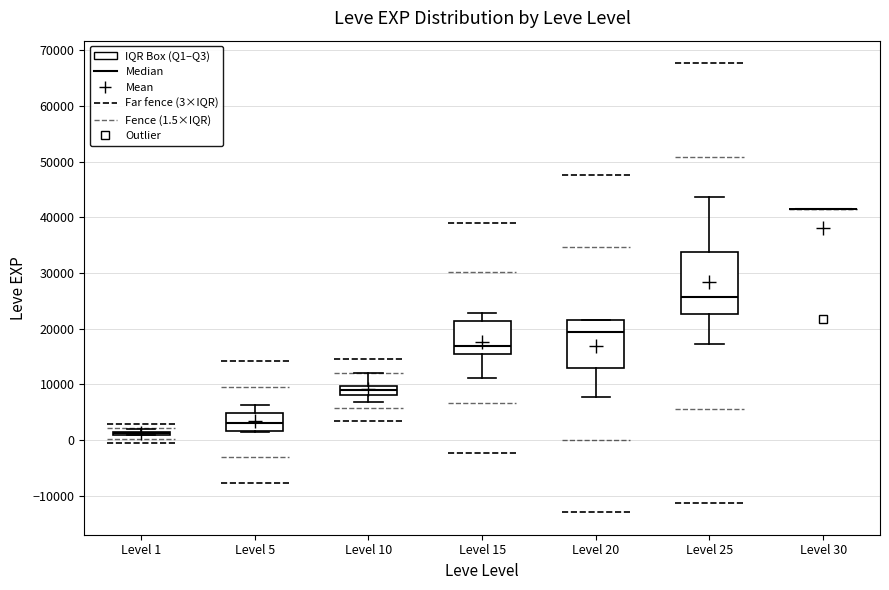

Reading left to right, transcribe this box plot: for each box, give where its median line is, the range the box spans, and where its two whiskers end, as read against the y-axis. The values are not printed on the chart, so give them approximately, as read against the axis.

Level 1: box collapsed to a line at 1000, whiskers 1000 to 2000
Level 5: median 3000, box 2000 to 5000, whiskers 1000 to 6000
Level 10: median 9000, box 8000 to 10000, whiskers 7000 to 12000
Level 15: median 17000, box 15000 to 21000, whiskers 11000 to 23000
Level 20: median 19000, box 13000 to 22000, whiskers 8000 to 22000
Level 25: median 26000, box 23000 to 34000, whiskers 17000 to 44000
Level 30: box collapsed to a line at 41000, whiskers 41000 to 41000